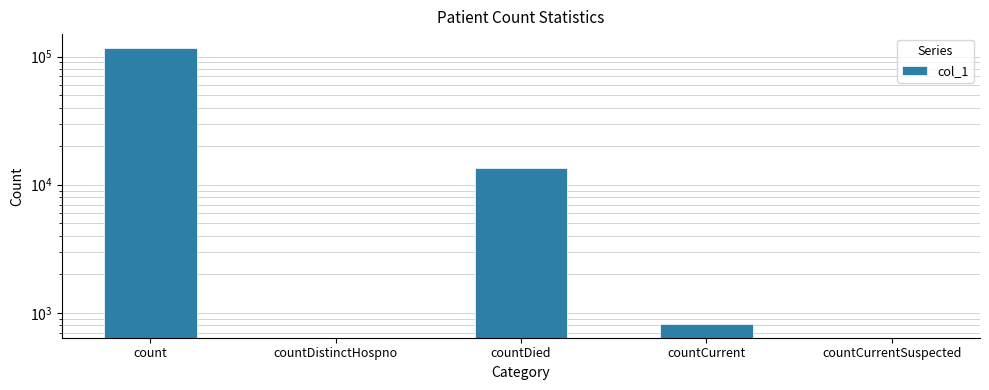

Rank the categories by value from lowest to highest.

countDistinctHospno, countCurrentSuspected, countCurrent, countDied, count